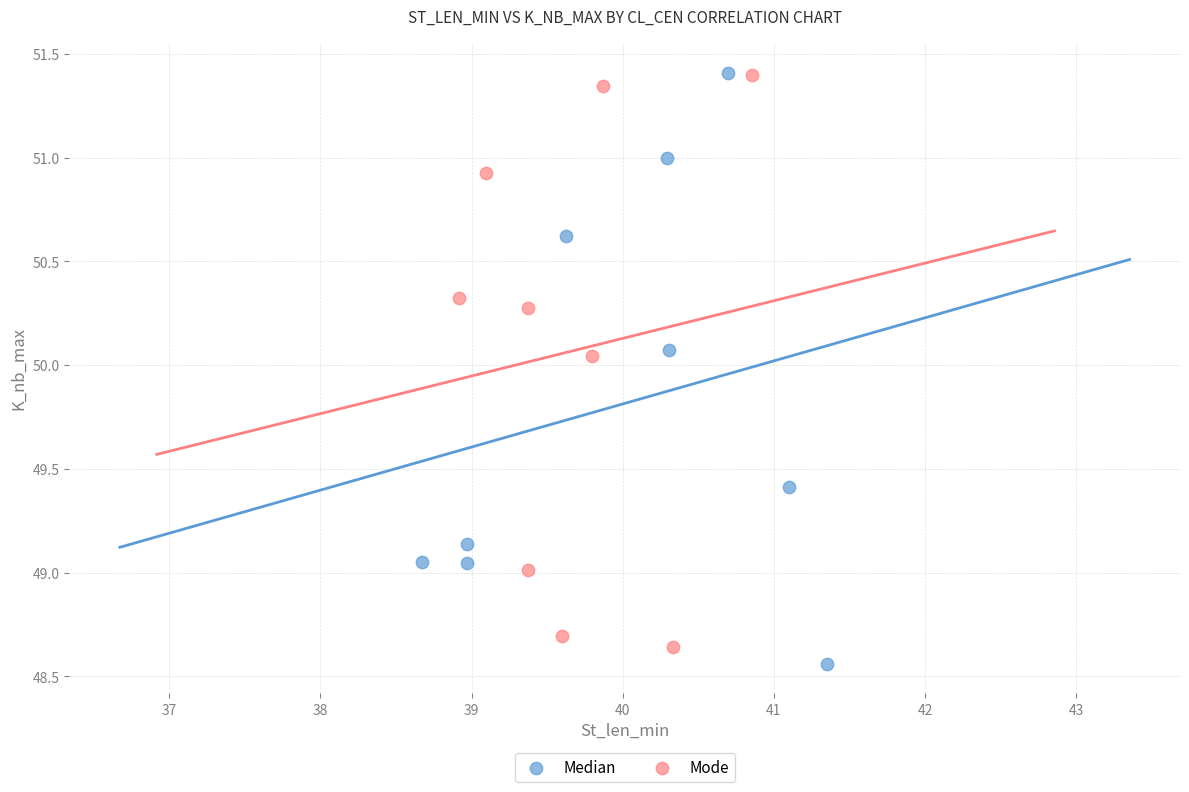

Which series has the largest Y range (max minus min)?

Median